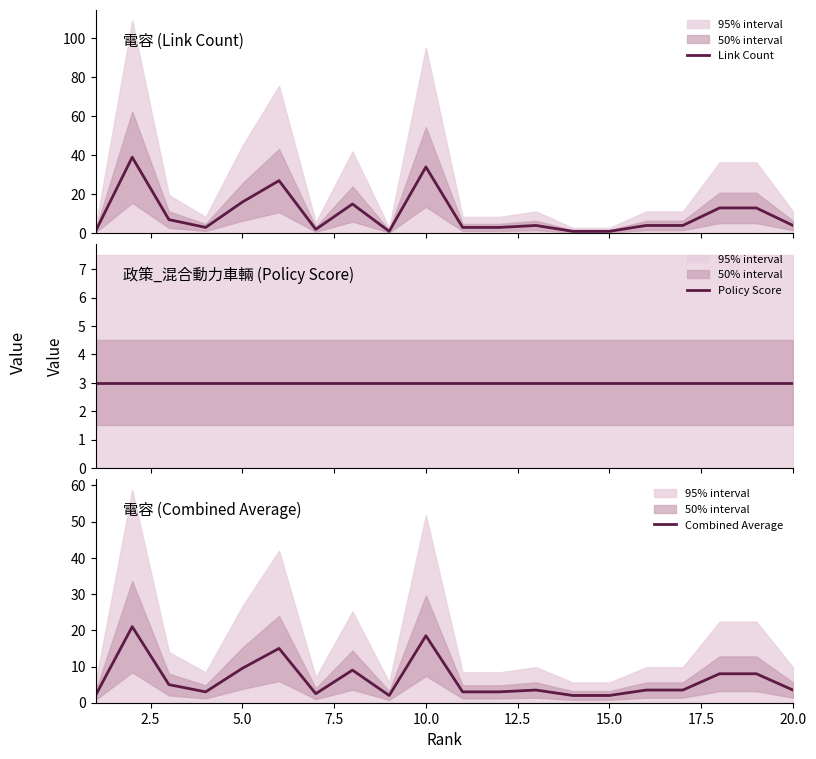

Is this an area chart (filled region under the line)?

No